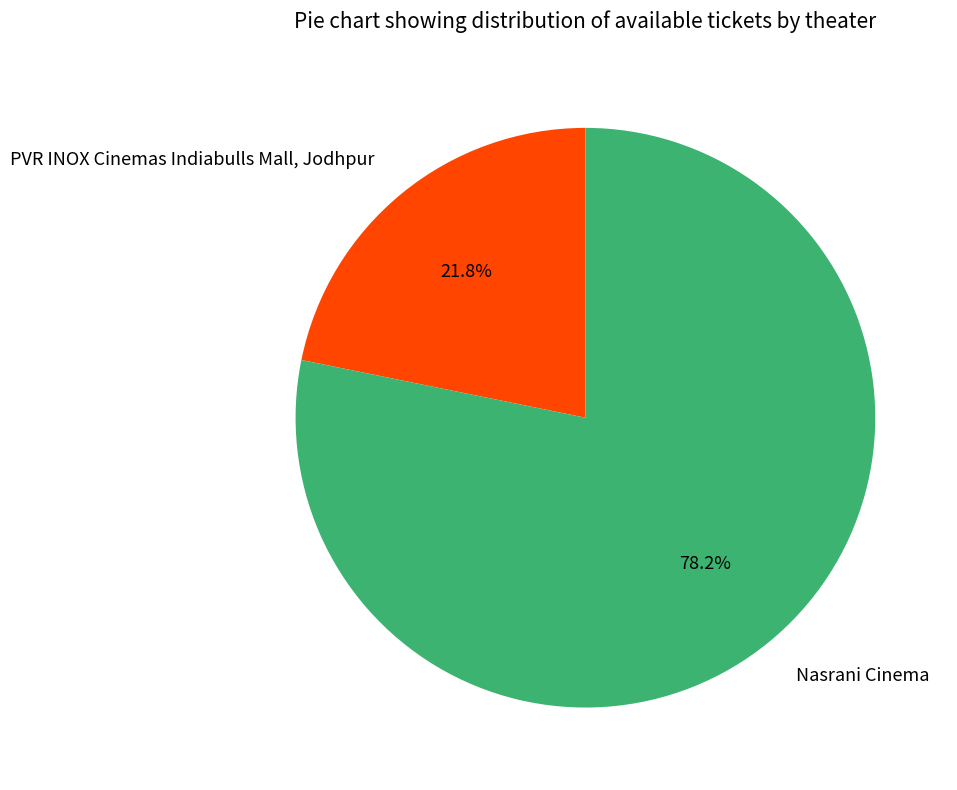

What is the largest slice in the pie chart?

Nasrani Cinema